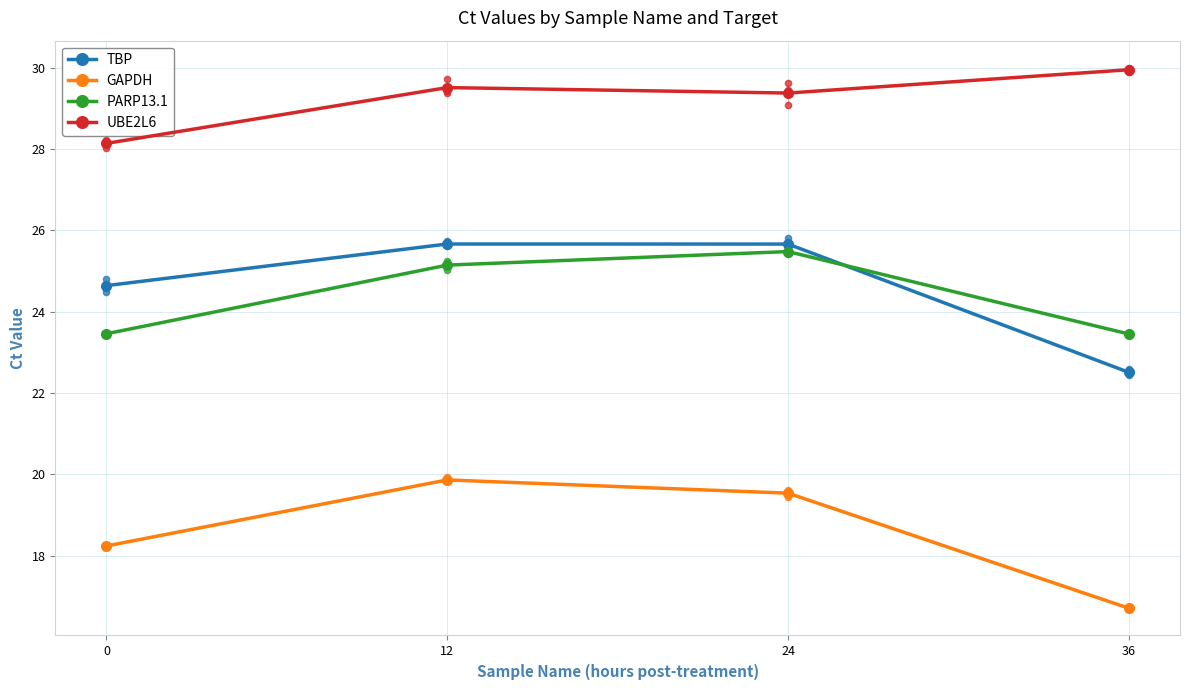

Which series reaches the minimum Y coordinate?

GAPDH